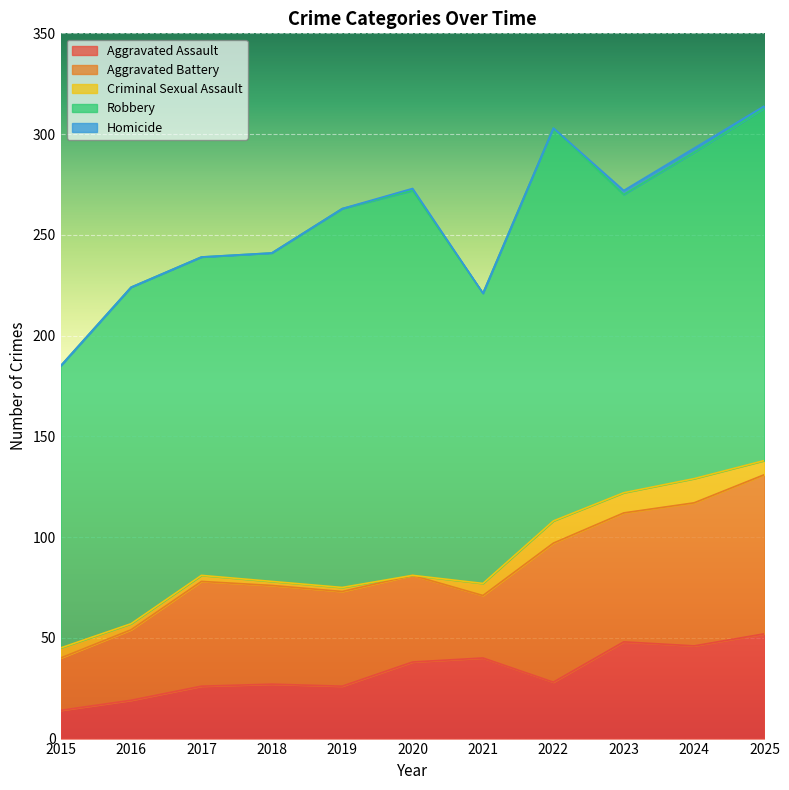

True or false: Aggravated Battery and Criminal Sexual Assault cross at least once.

False